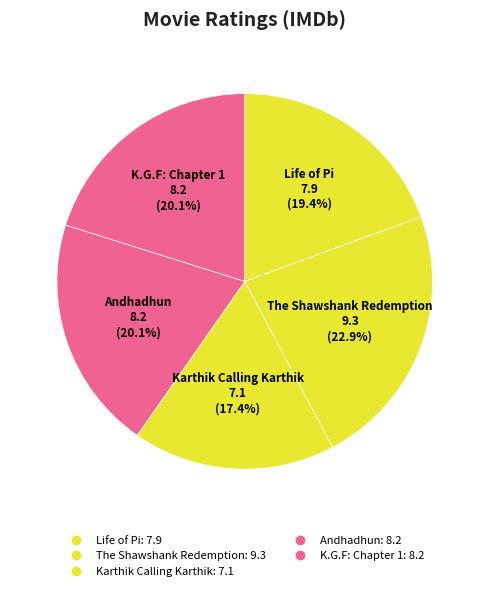

What is the change in value from The Shawshank Redemption to Andhadhun?

-1.1